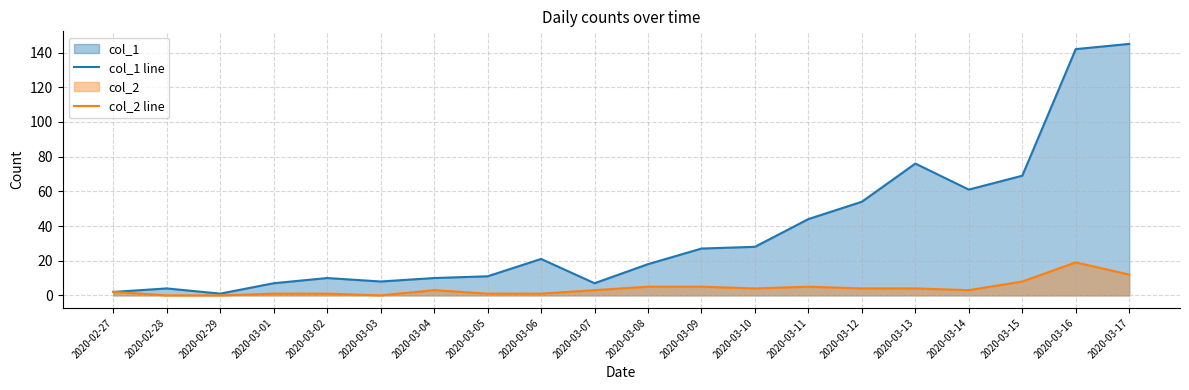

True or false: col_1 line and col_2 line cross at least once.

False